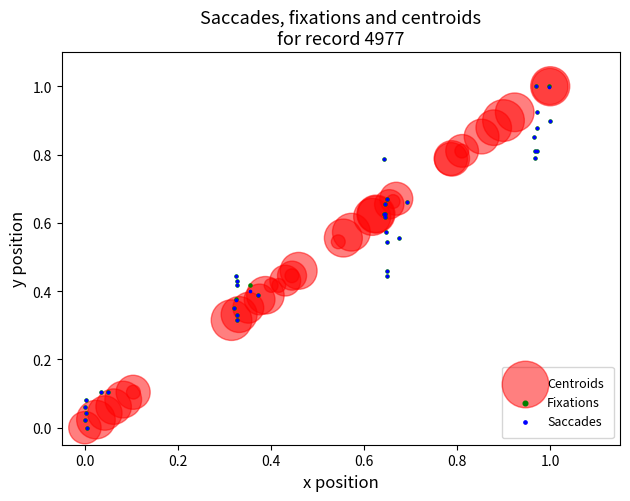

What are all the series names shown in the legend?

Centroids, Fixations, Saccades